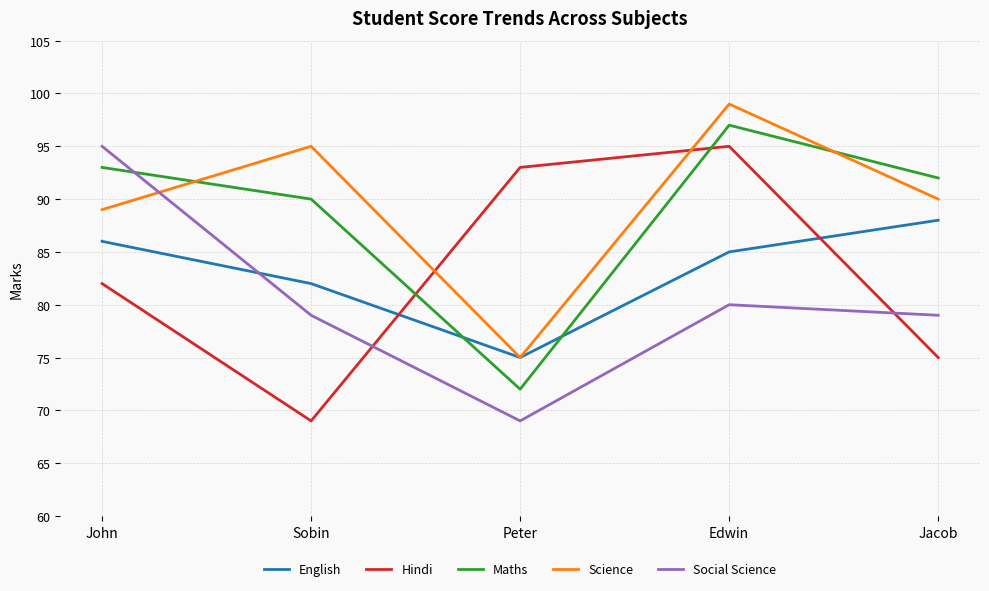

What is the difference between the Social Science values at Edwin and Jacob?

1